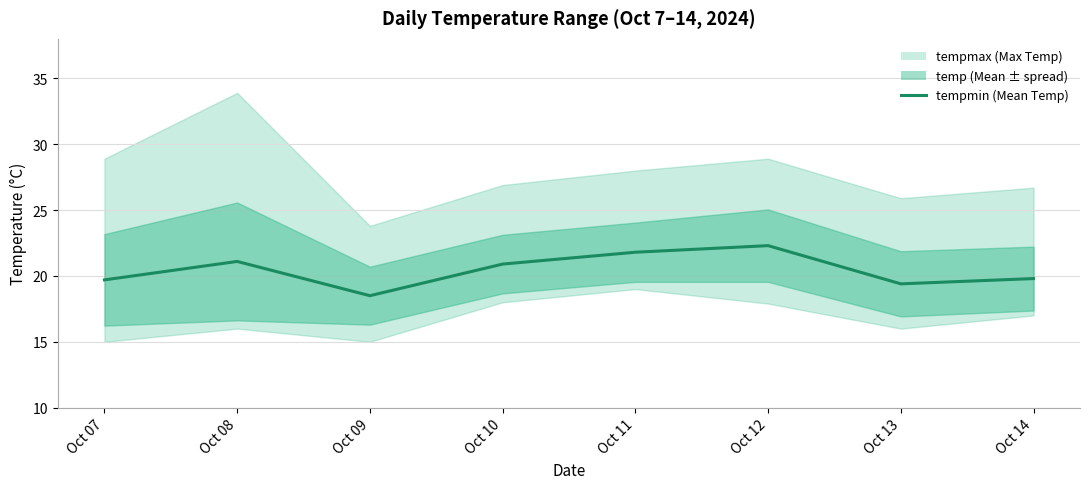

List the labels in order of value, largest first.

Oct 12, Oct 11, Oct 08, Oct 10, Oct 14, Oct 07, Oct 13, Oct 09